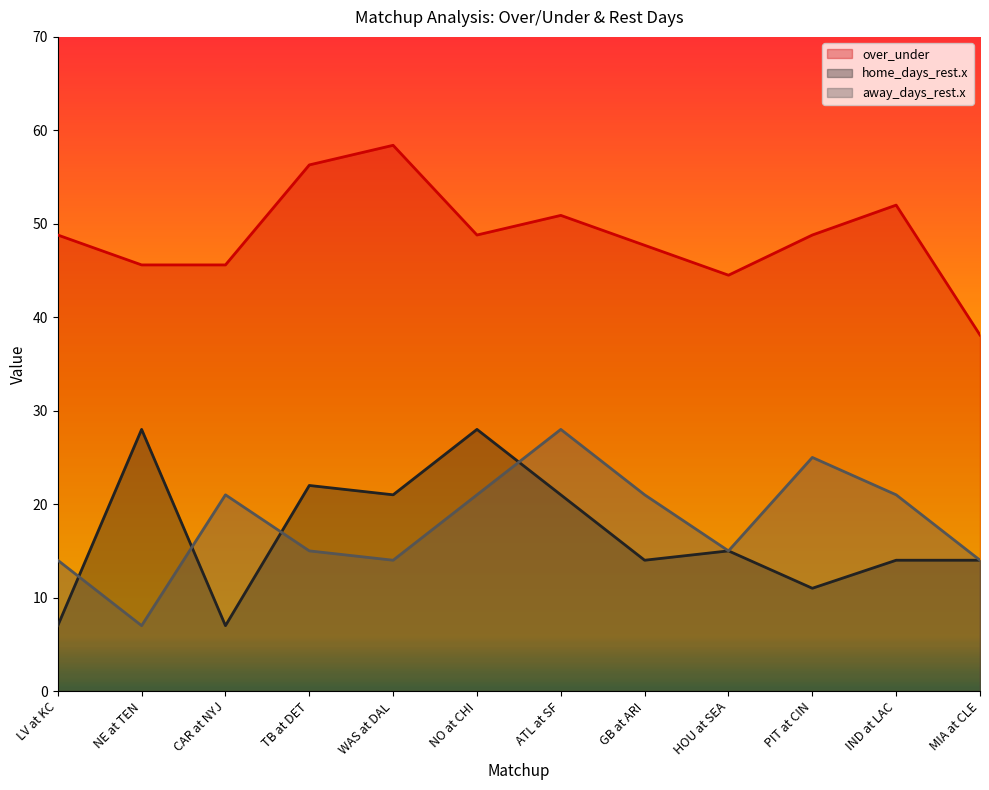

Is it true that away_days_rest.x equals 11.8 at NO at CHI?

False